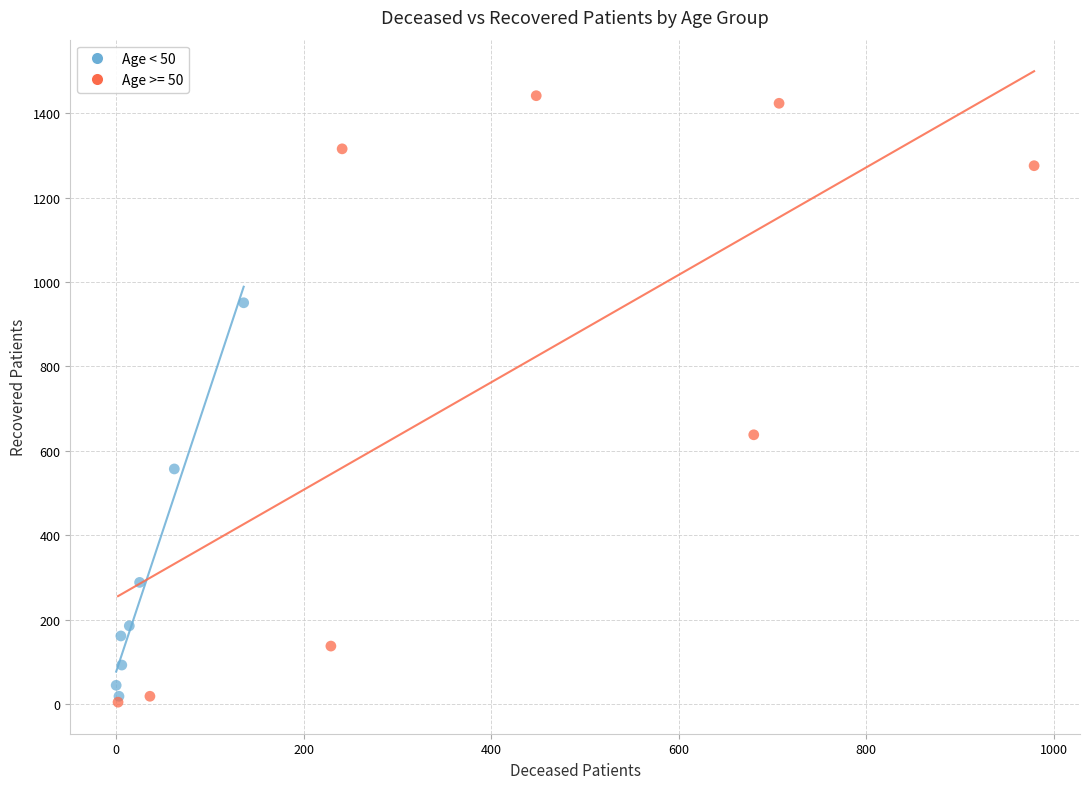

Which series contains the highest Y value?

Age >= 50